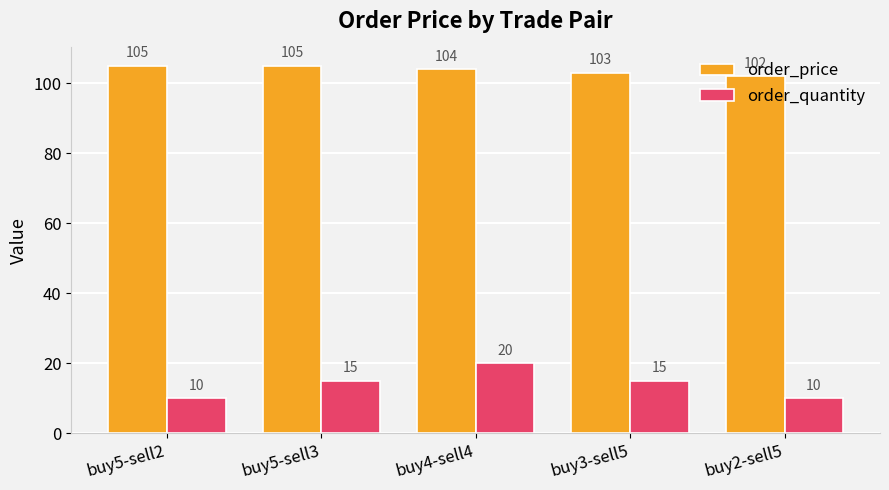

What is the maximum value shown in the chart?

105